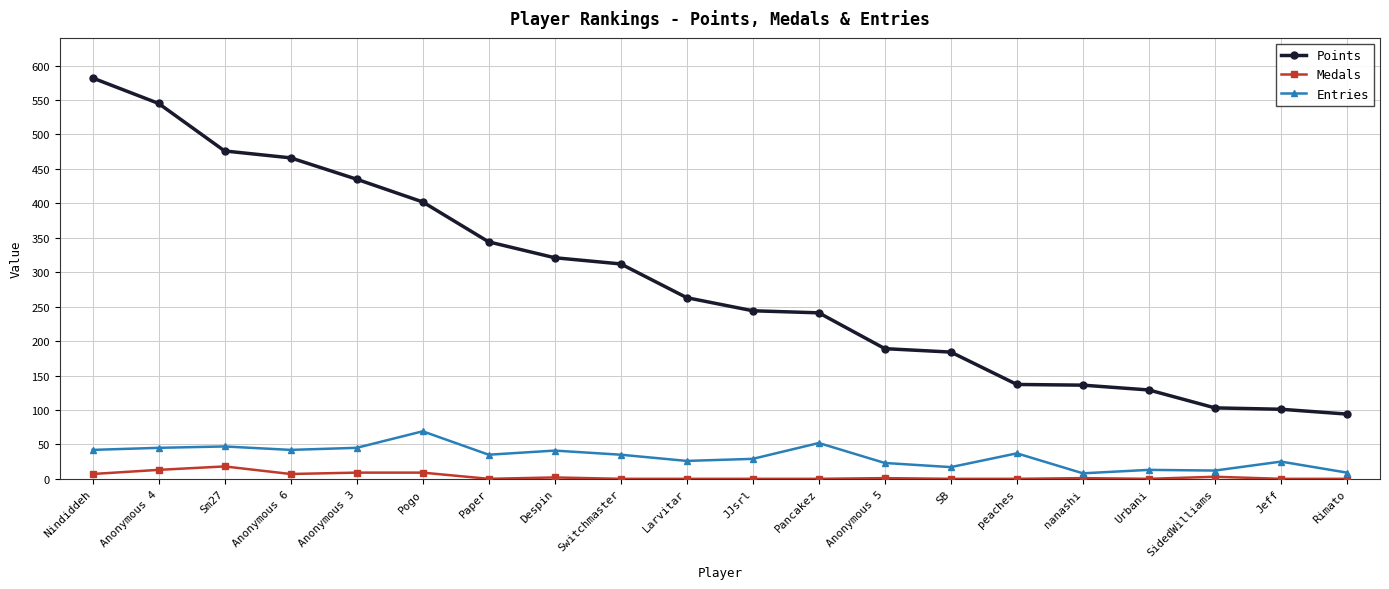

True or false: Points has a value of 137 at peaches.

True